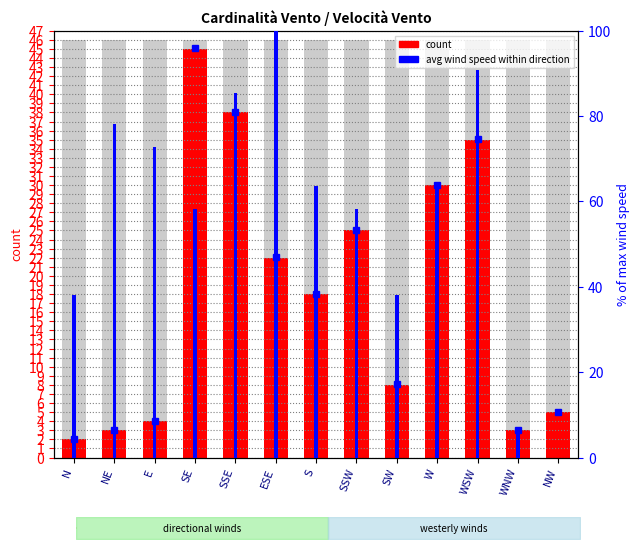

Reading left to right, list all the values displayed in this chart.

count: 2.0	3.0	4.0	45.0	38.0	22.0	18.0	25.0	8.0	30.0	35.0	3.0	5.0
avg wind speed (% of max): 38.2	78.2	72.7	58.2	85.5	100.0	63.6	58.2	38.2	63.6	90.9	5.5	0.0